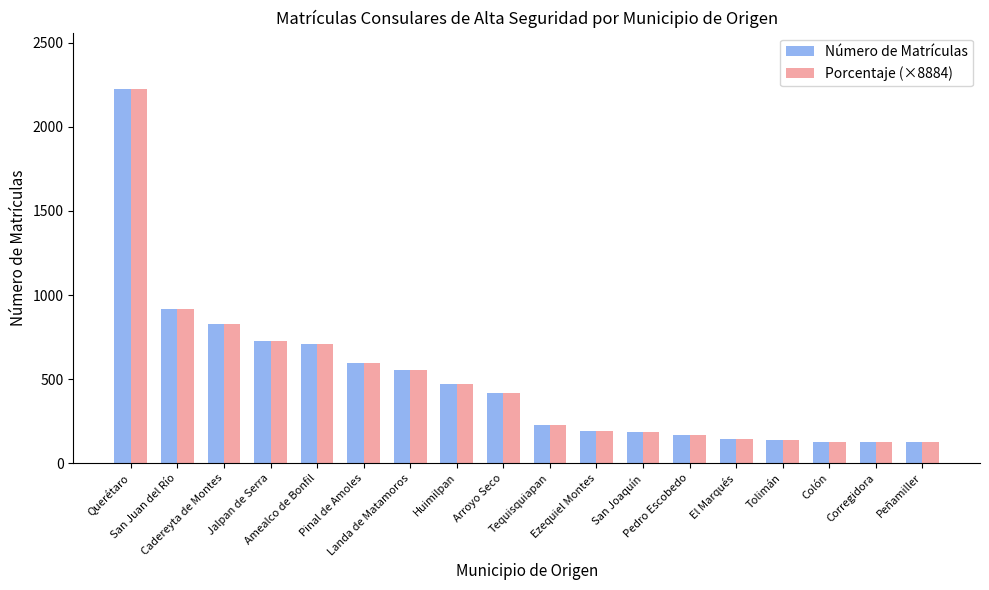

At how many categories does at least one series exceed 779?

3